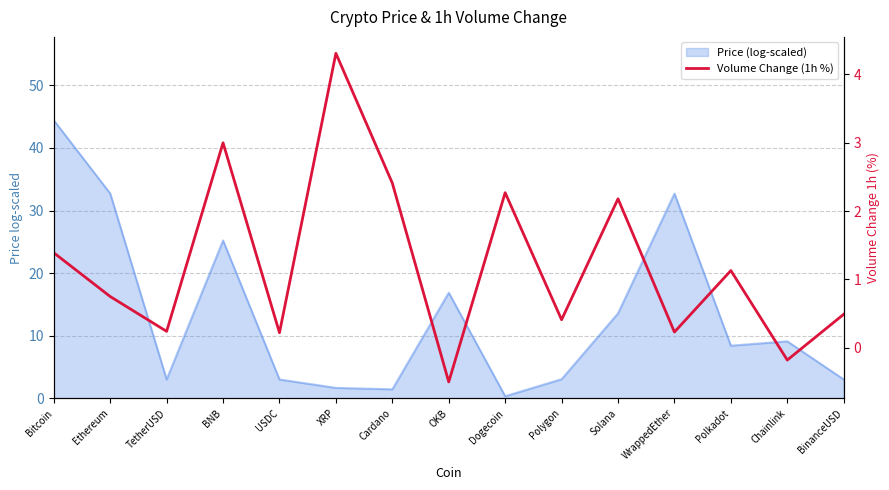

What is the change in value from Cardano to Polygon?

-2.0